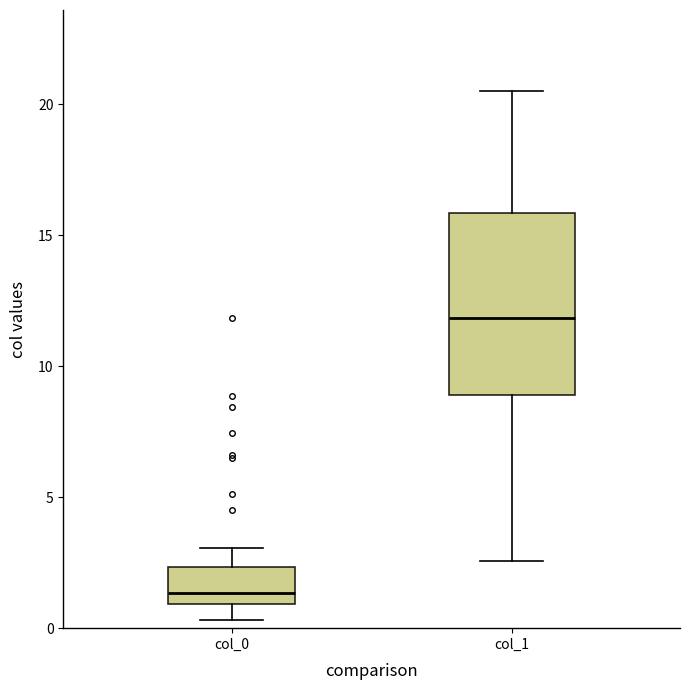

Which box is the tallest, from its lower edge to its upper edge?

col_1